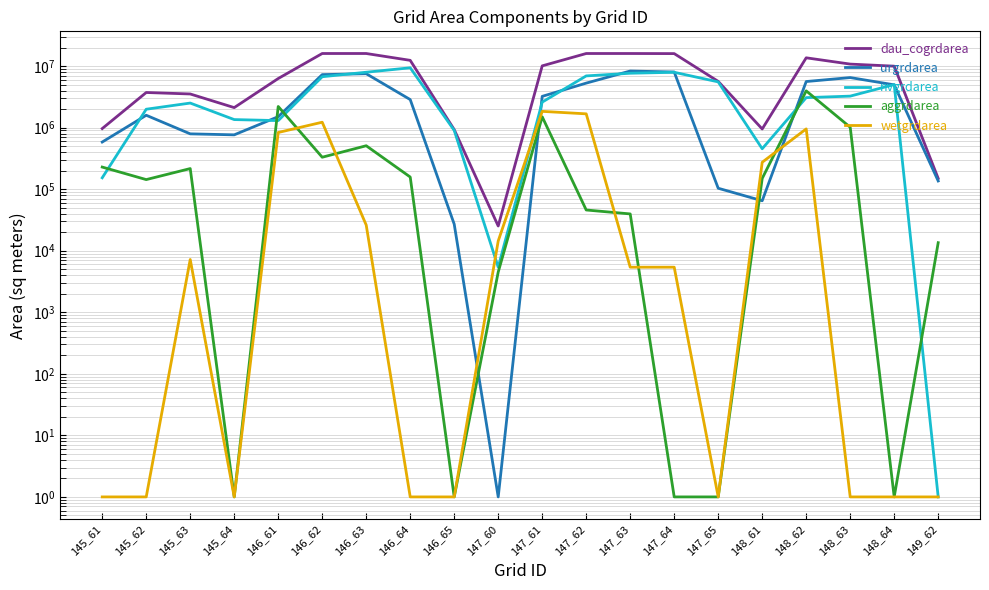

At which label is aggrdarea closest to 1977300?

146_61